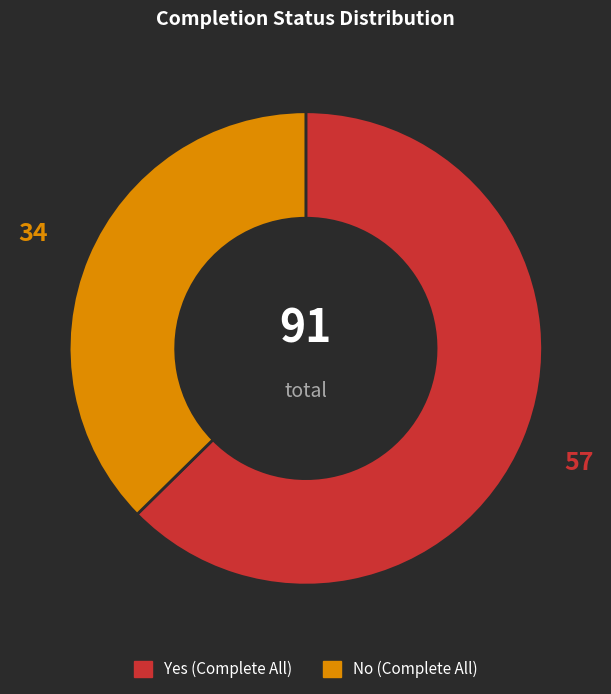

Which has a higher value, No or Yes?

Yes